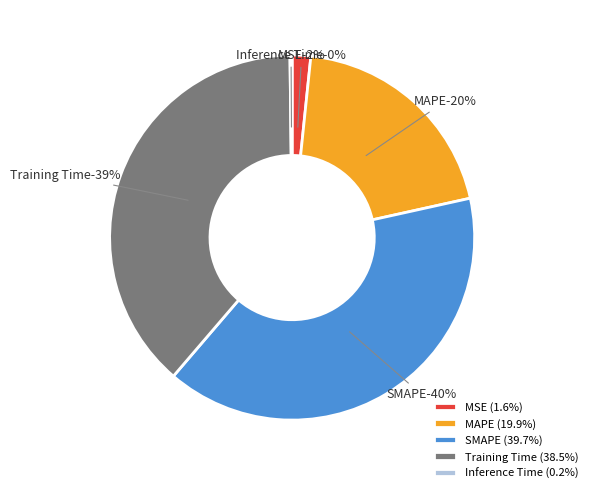

To the nearest percent, what is the difference between the MSE and Inference Time slice percentages?

1%